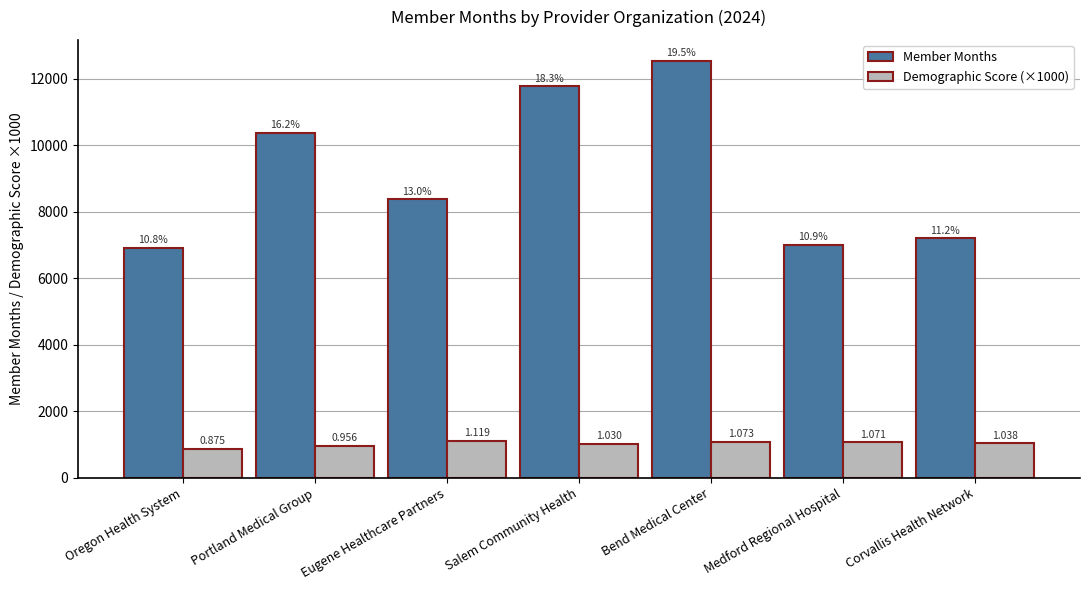

At which label does Demographic Score (×1000) first exceed 1038?

Eugene Healthcare Partners